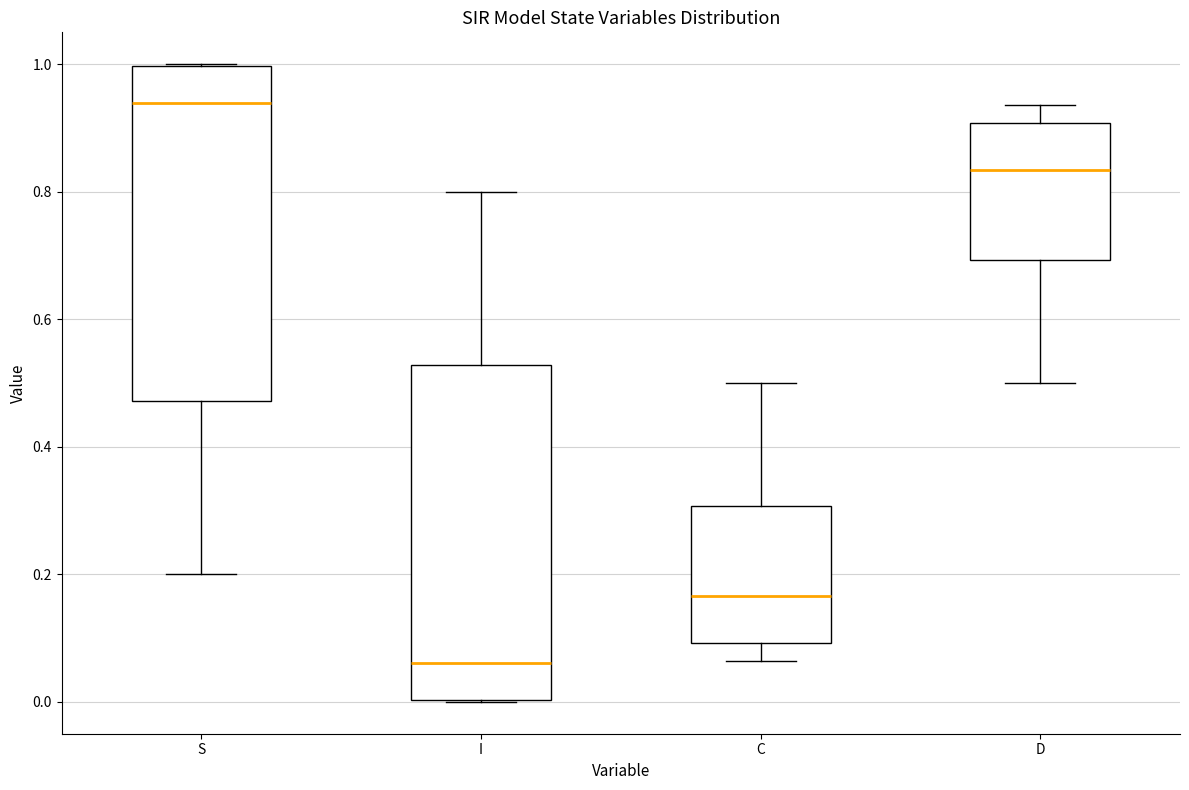

Reading left to right, read every box against the y-axis: the position of its median line, the range the box covers, and the ends of its whiskers. The values are not printed on the chart, so give them approximately, as read against the axis.

S: median 0.94, box 0.48 to 1.00, whiskers 0.20 to 1.00
I: median 0.06, box 0.00 to 0.52, whiskers 0.00 to 0.80
C: median 0.16, box 0.10 to 0.30, whiskers 0.06 to 0.50
D: median 0.84, box 0.70 to 0.90, whiskers 0.50 to 0.94